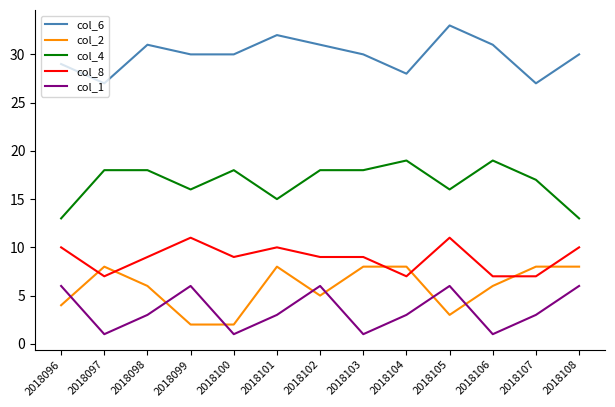

Which series has the largest total across all categories?

col_6